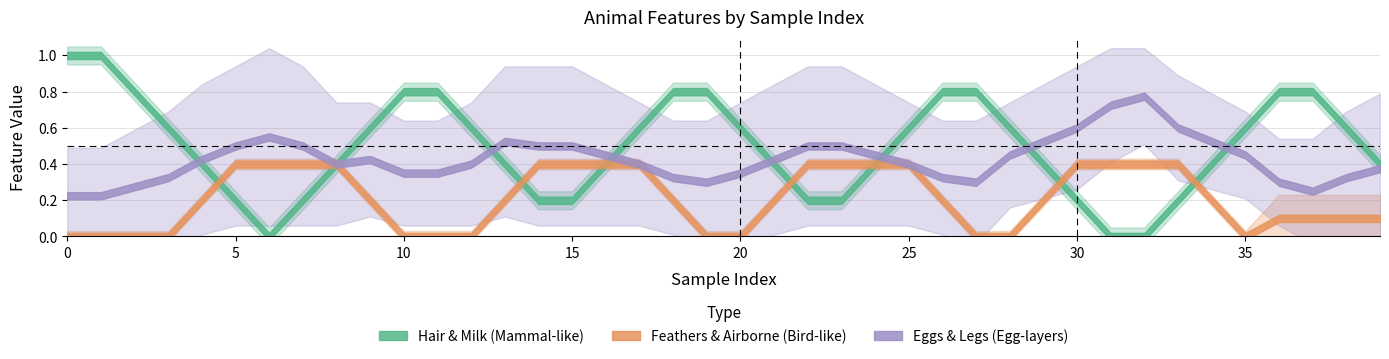

At how many categories does at least one series exceed 0?

40